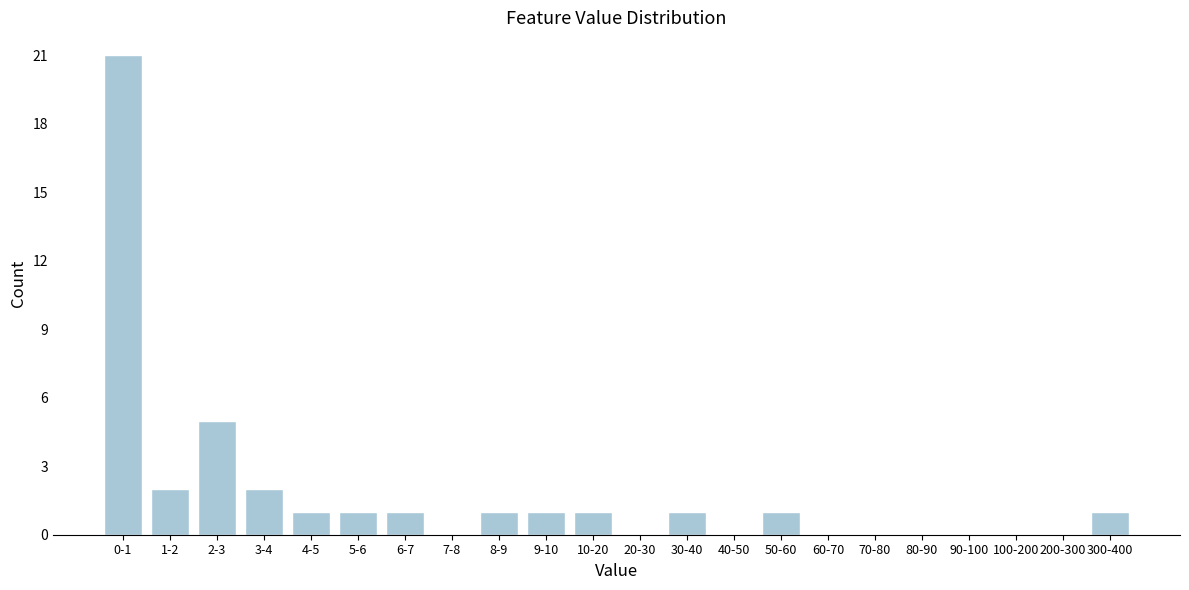

Reading left to right, list all the values displayed in this chart.

0-1=21	1-2=2	2-3=5	3-4=2	4-5=1	5-6=1	6-7=1	7-8=0	8-9=1	9-10=1	10-20=1	20-30=0	30-40=1	40-50=0	50-60=1	60-70=0	70-80=0	80-90=0	90-100=0	100-200=0	200-300=0	300-400=1